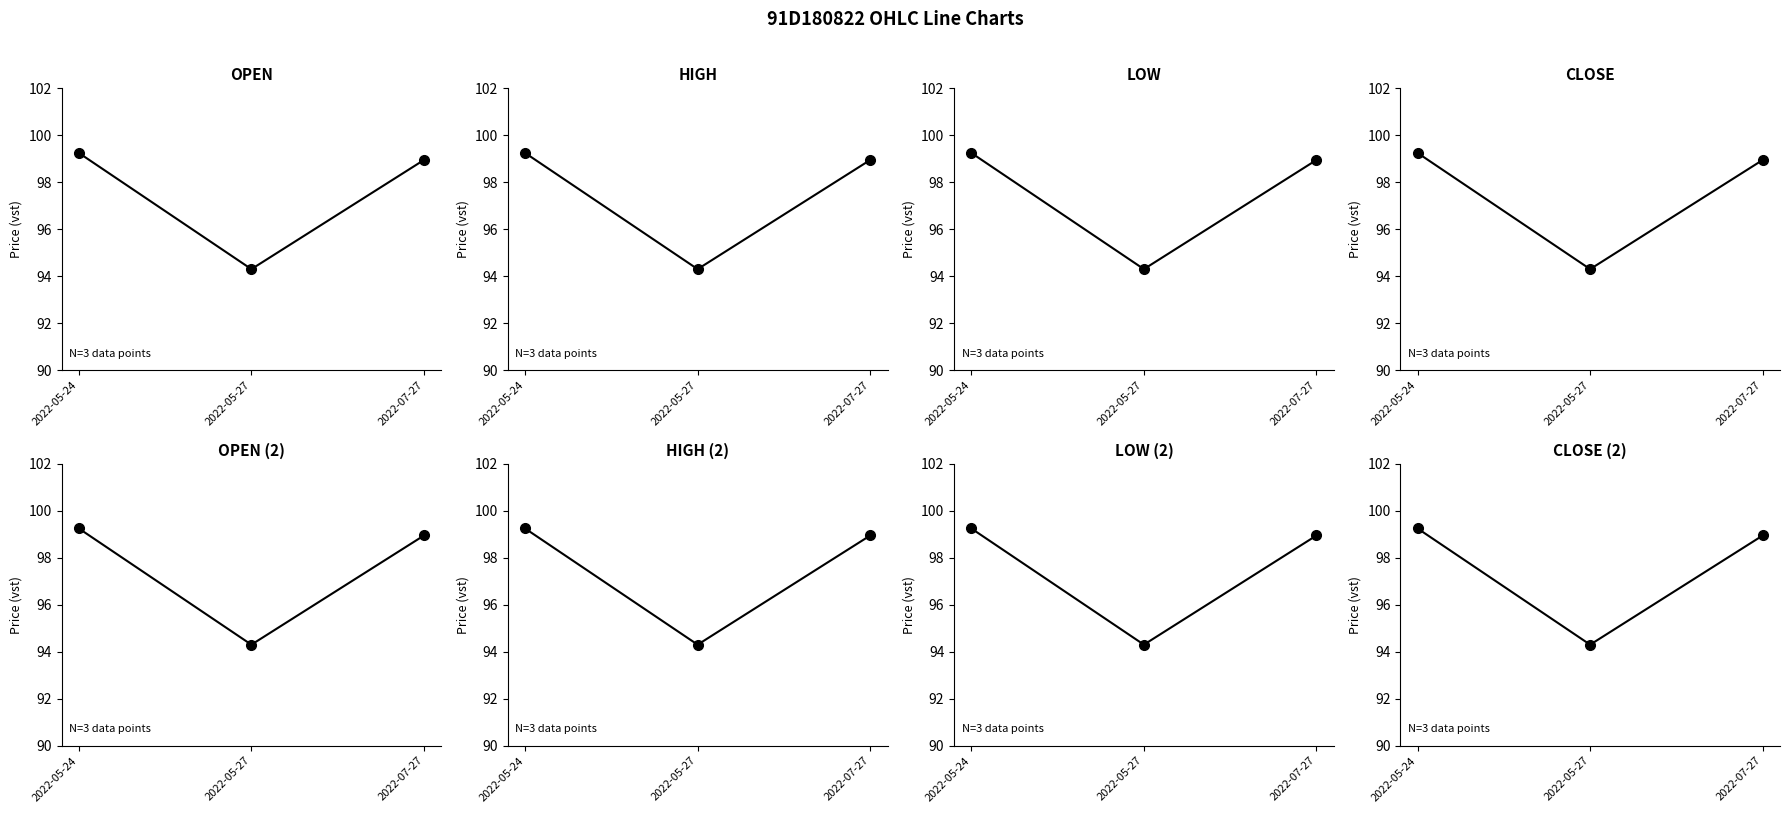

Does the chart have visible grid lines?

No